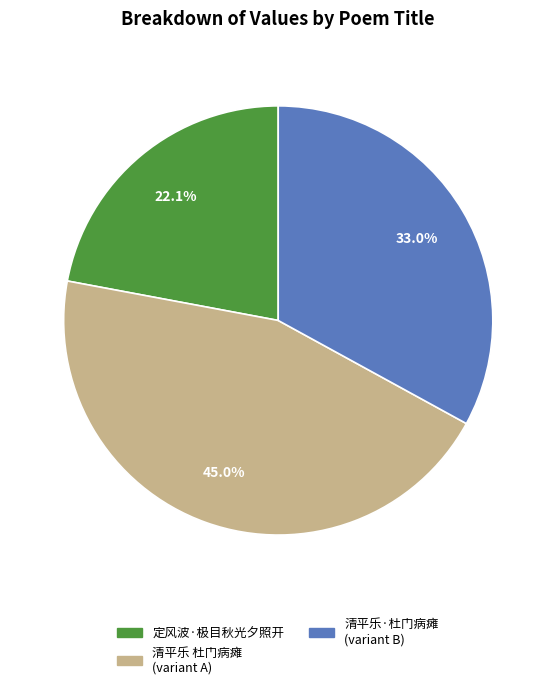

Does any single category account for the majority?

No